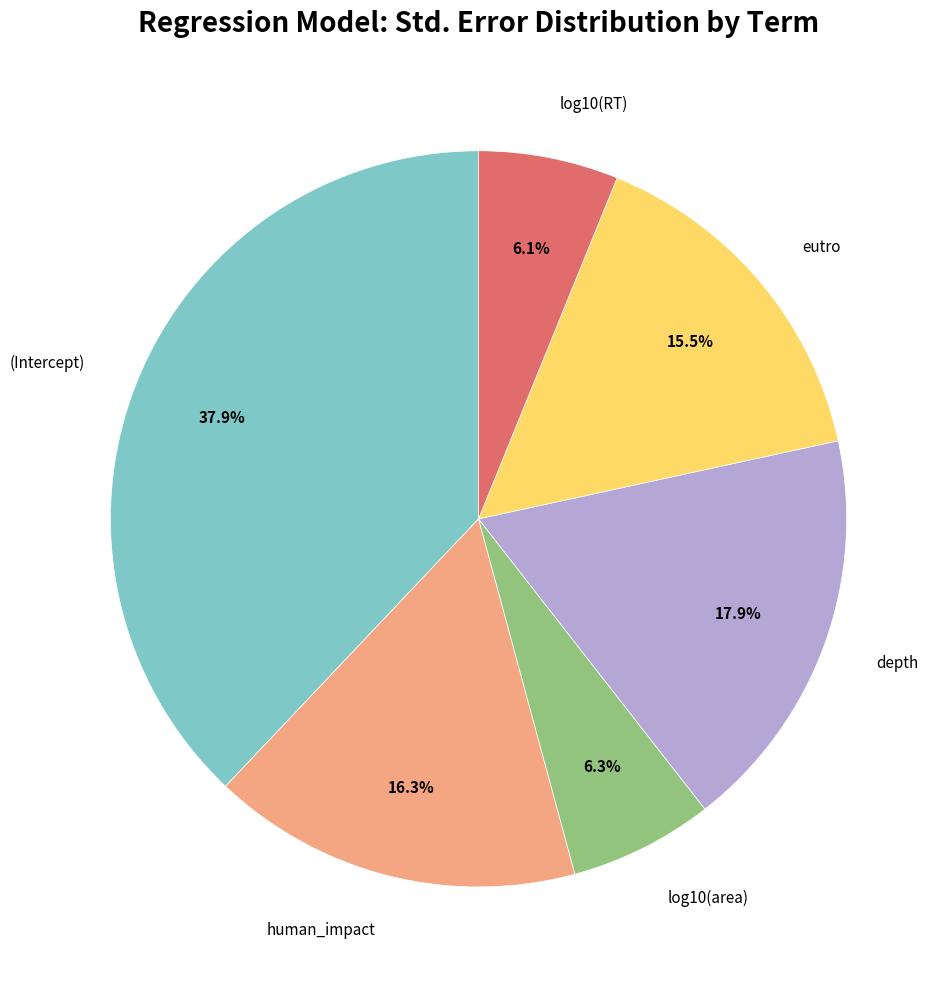

Is there a majority slice in this chart?

No